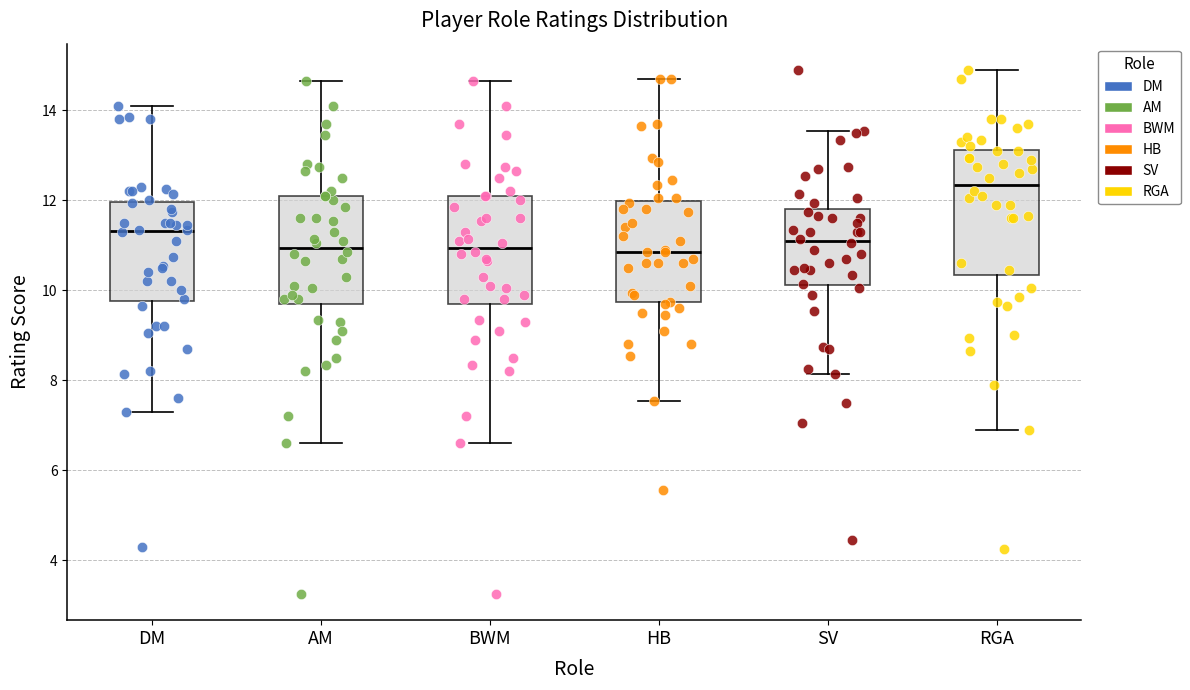

Which box's median line is the highest?

RGA